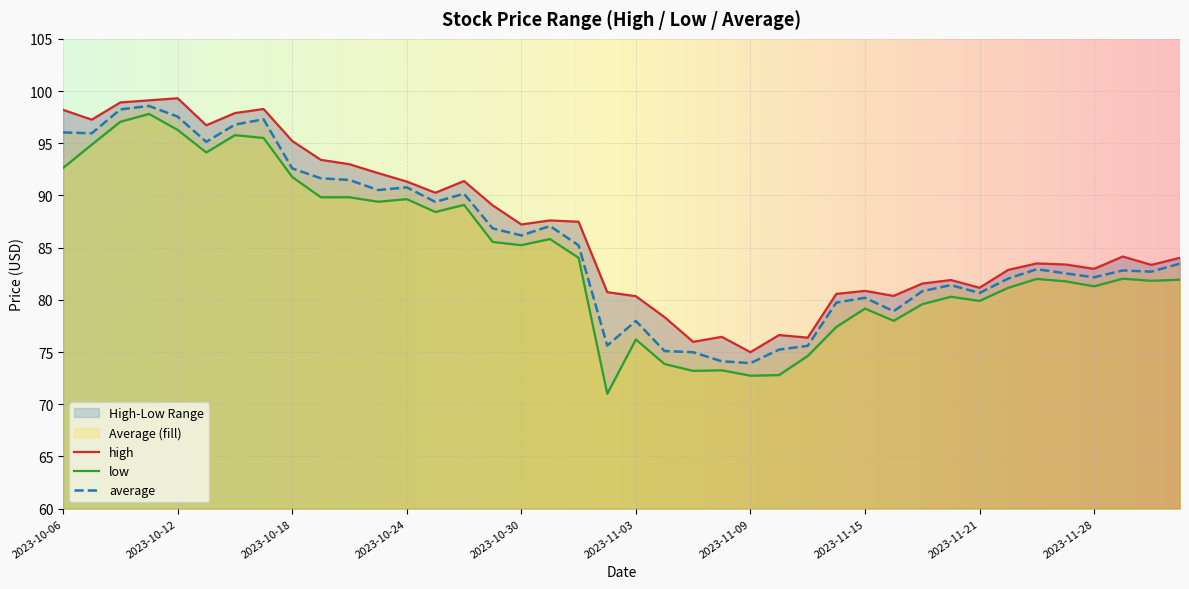

Where is high nearest to the value 87?

2023-10-30